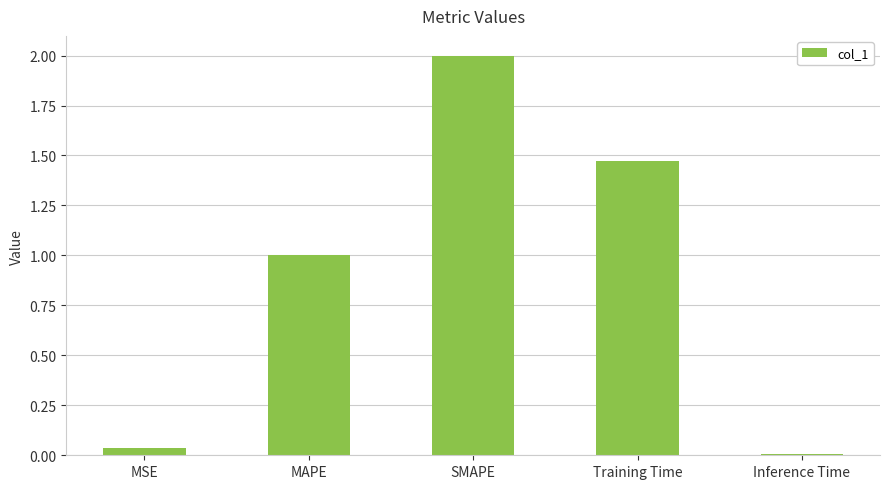

What is the change in value from SMAPE to Training Time?

-0.5